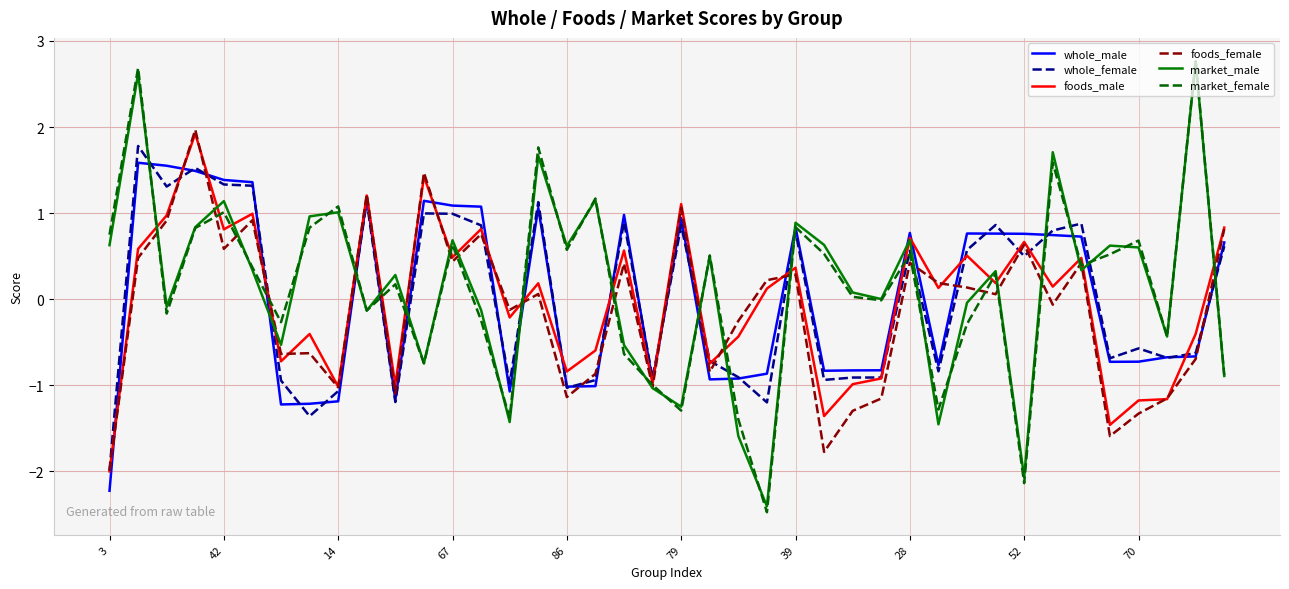

What is the highest value of the whole_female series?

1.8